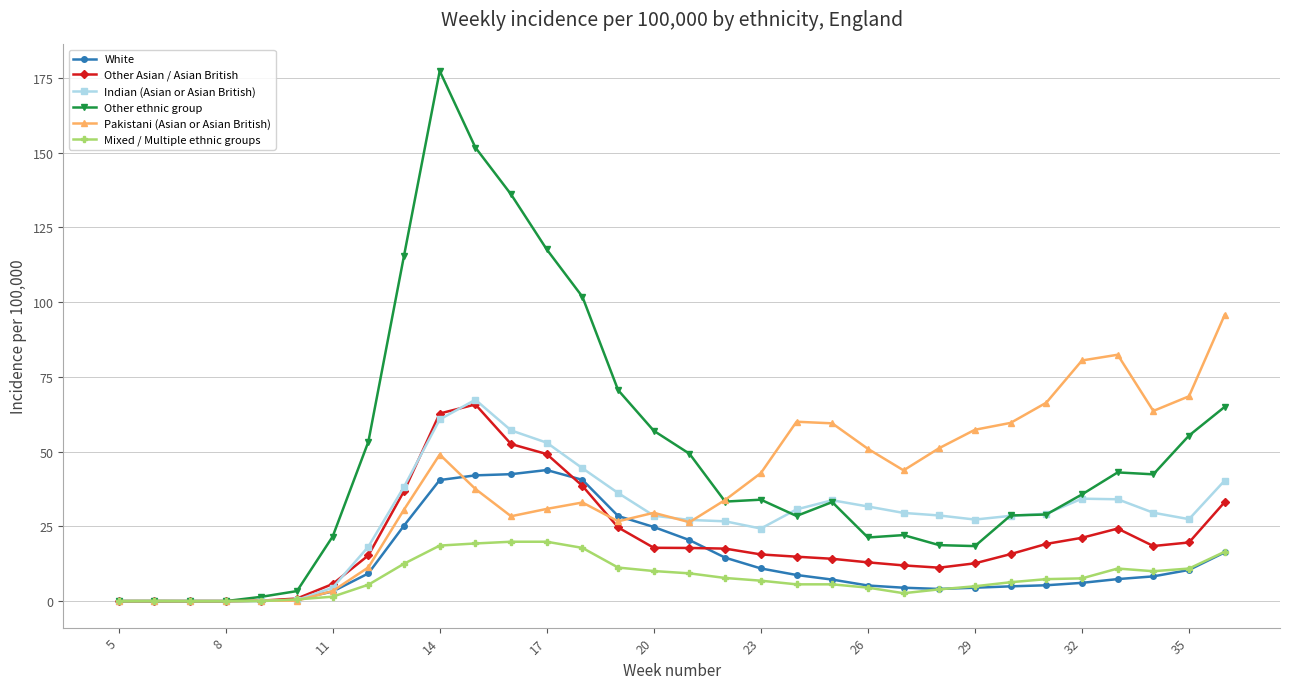

Does the chart have visible grid lines?

Yes